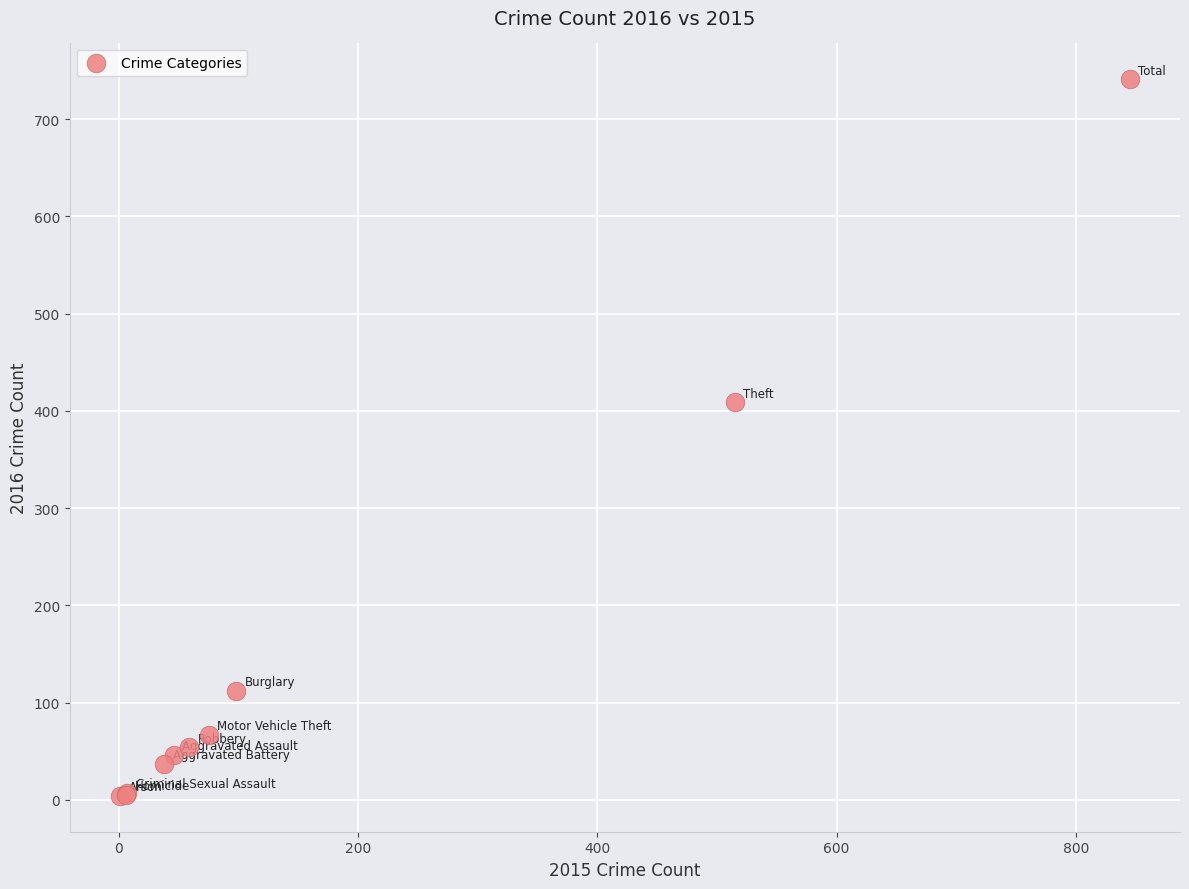

What Y value in the scatter plot is closest to 372?

409